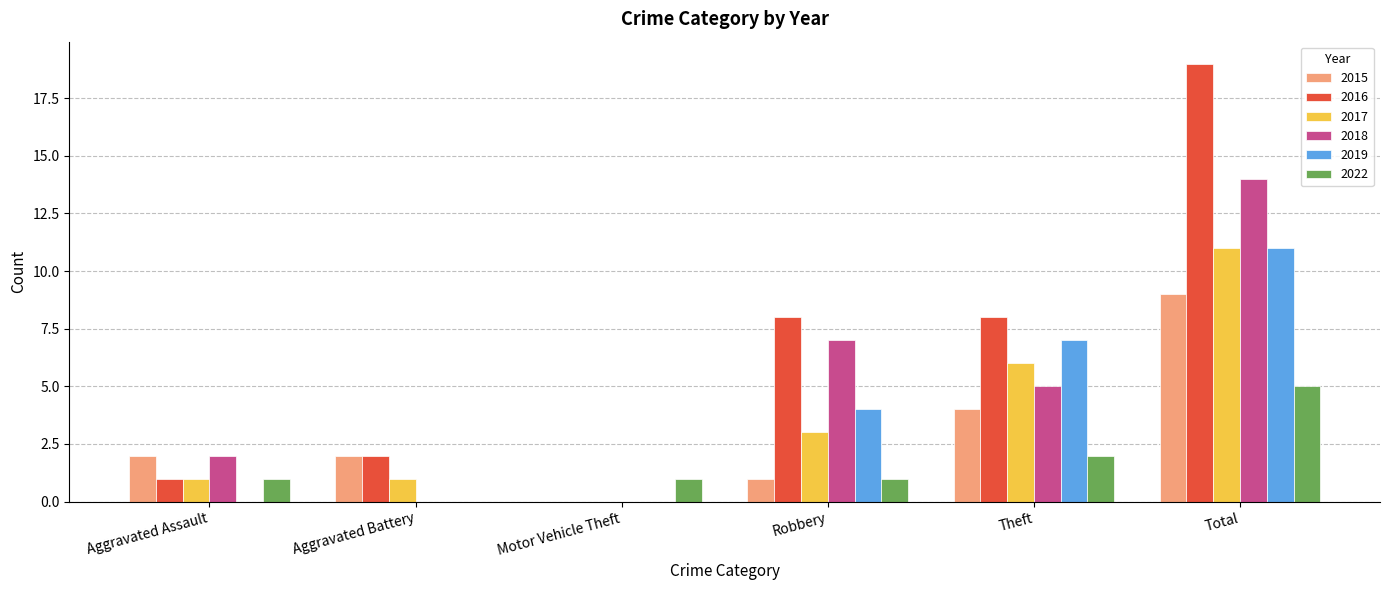

True or false: 2016 has a value of 14 at Robbery.

False